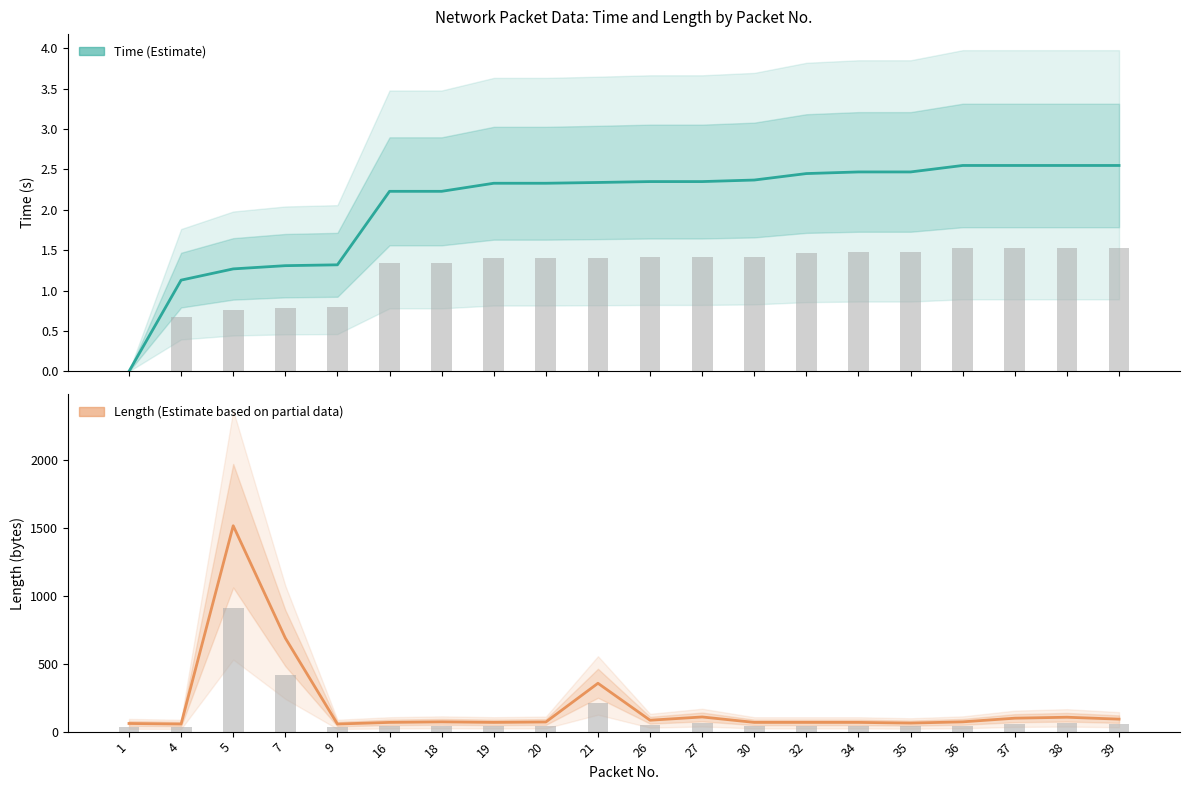

What is the sum of all Length (Estimate based on partial data) values?

3840.0